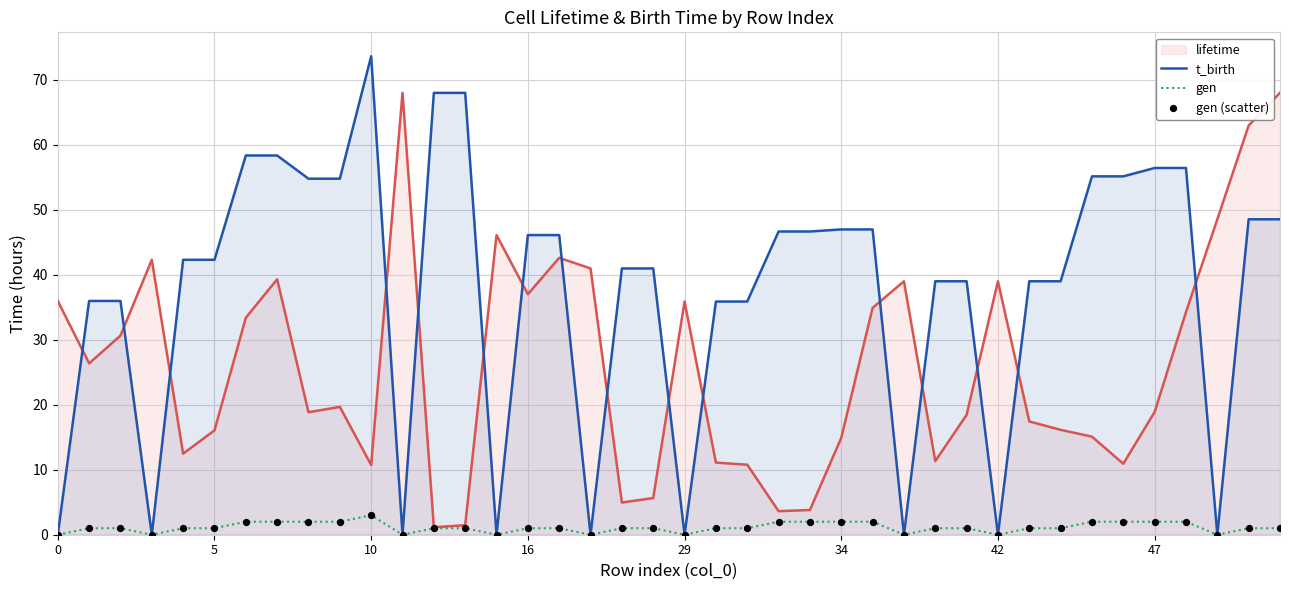

Which series reaches the maximum Y coordinate?

t_birth